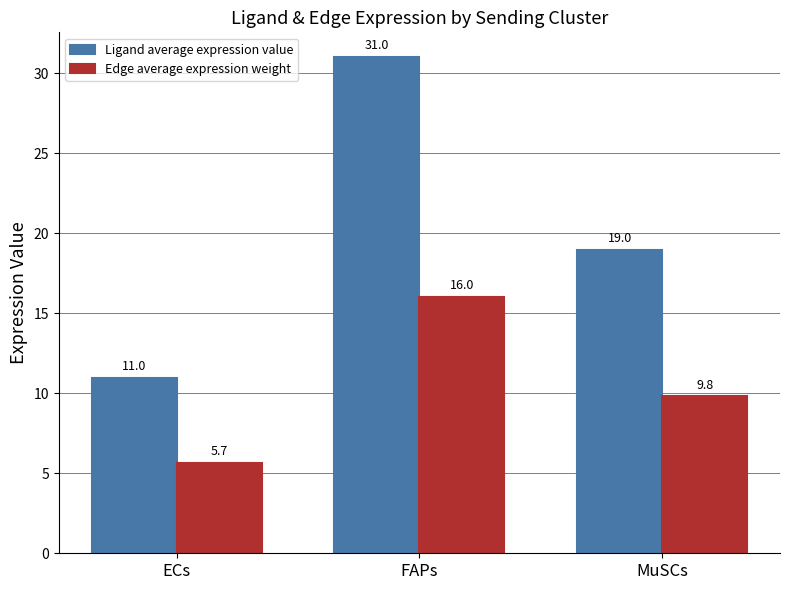

What is the minimum value for Ligand average expression value?

11.0